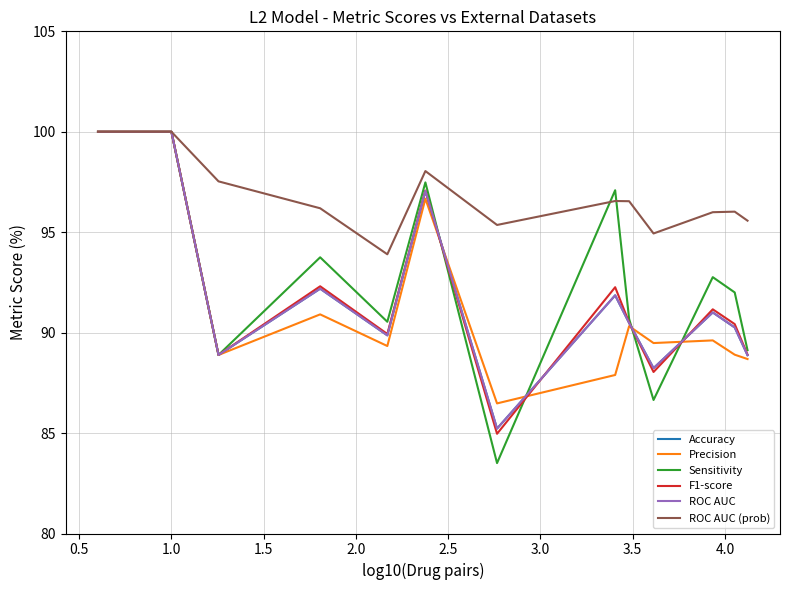

Is this an area chart (filled region under the line)?

No